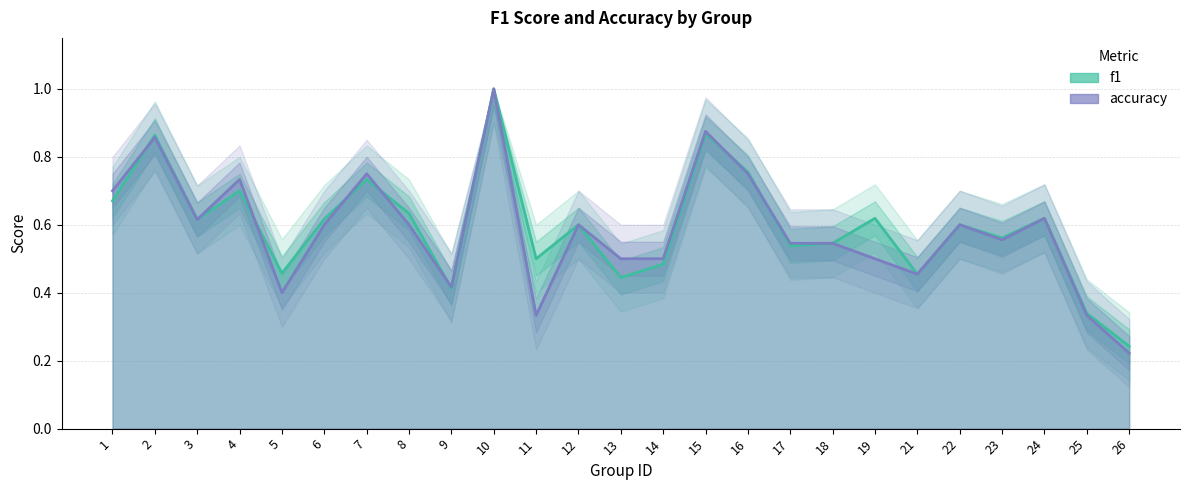

What are all the series names shown in the legend?

f1, accuracy